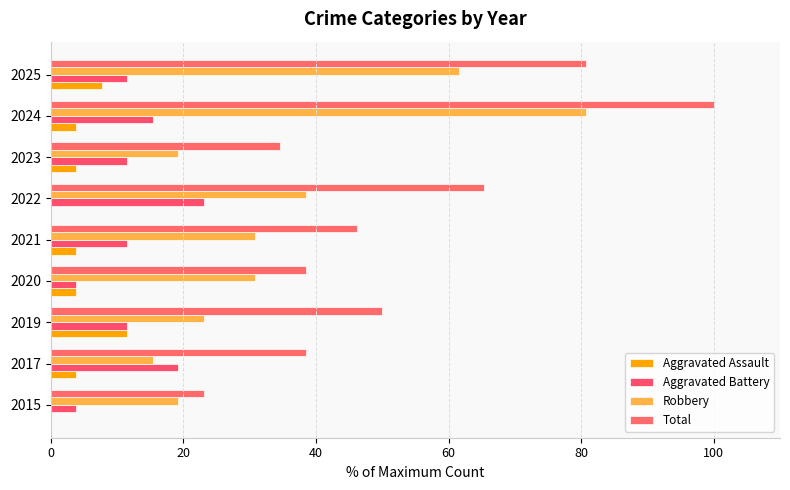

Count the number of data series in this chart.

4